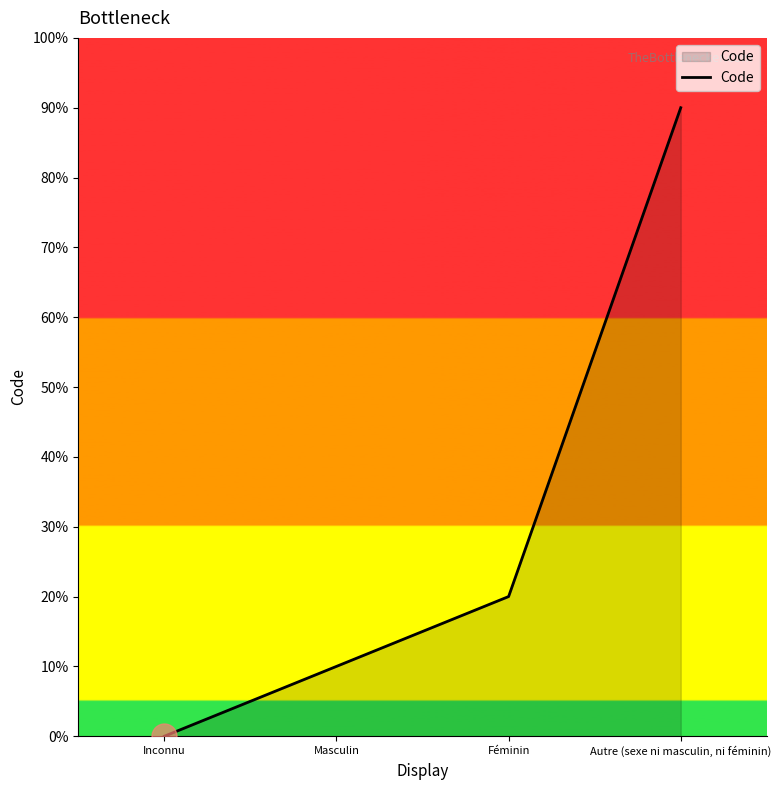

Does the chart display data point markers on the line(s)?

No